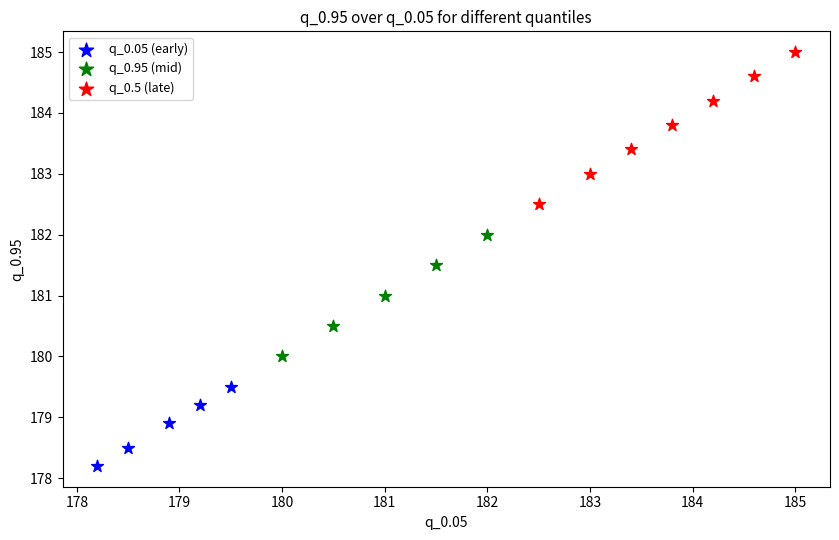

Which series contains the lowest Y value?

q_0.05 (early)